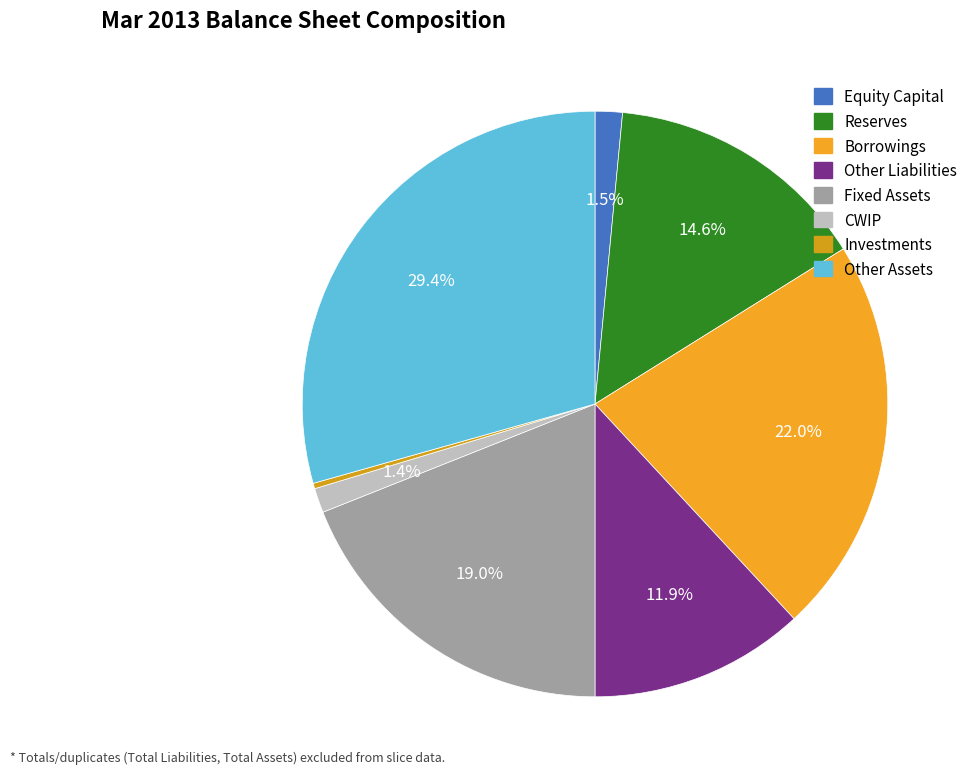

To the nearest percent, what is the average slice percentage?

12%